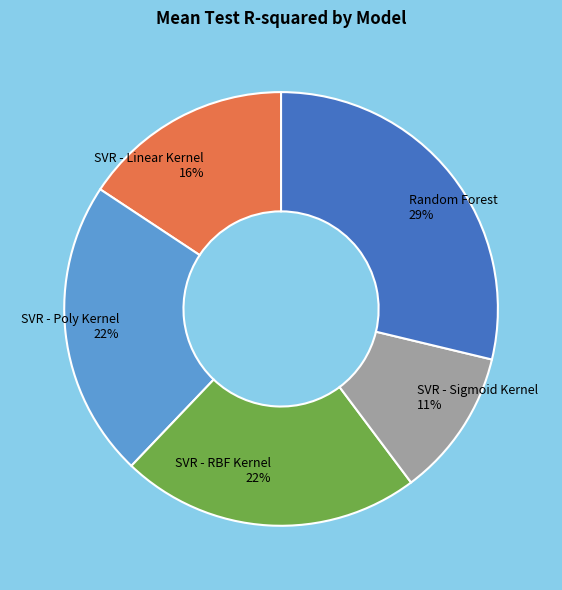

Does any single category account for the majority?

No